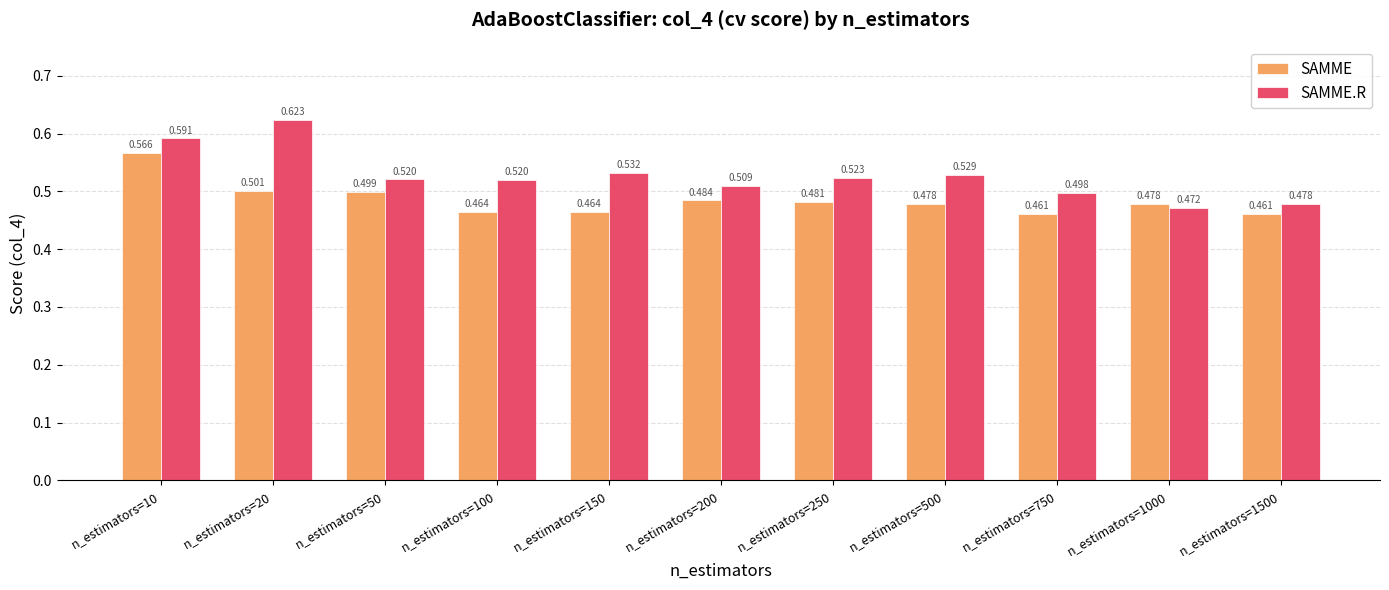

What are all the series names shown in the legend?

SAMME, SAMME.R